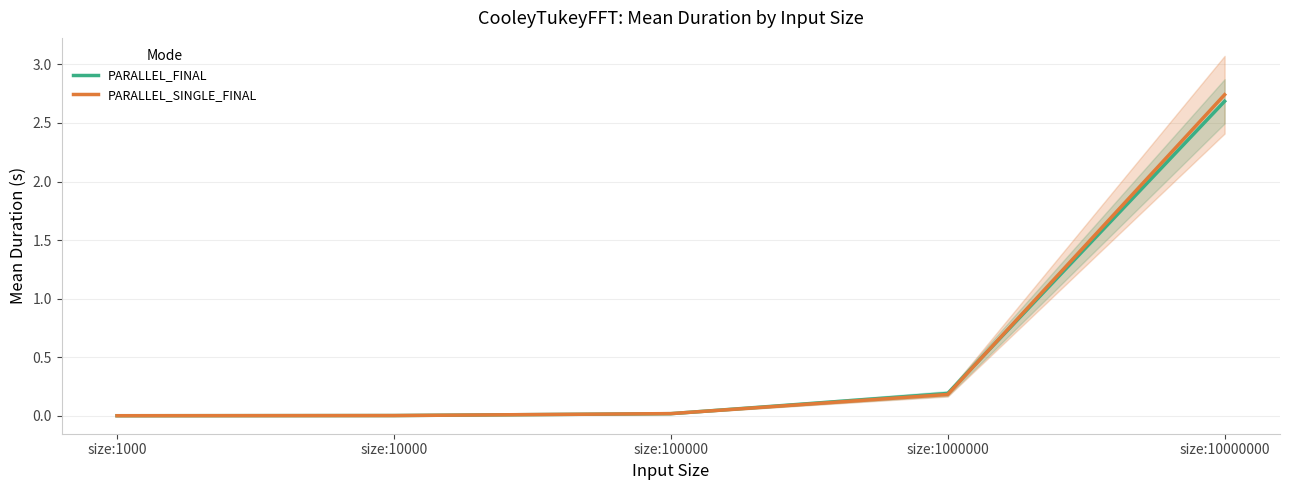

List the series in order of their overall mean, lowest first.

PARALLEL_FINAL, PARALLEL_SINGLE_FINAL